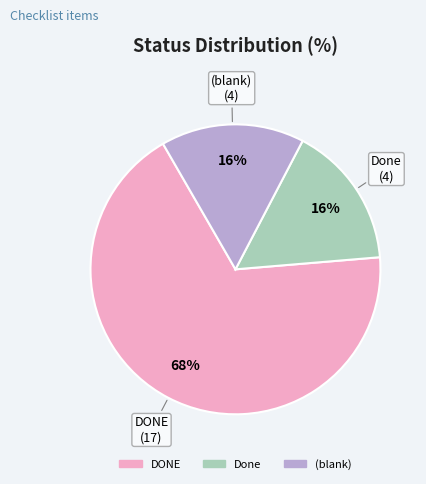

To the nearest percent, what is the difference between the largest and smallest slice percentages?

52%